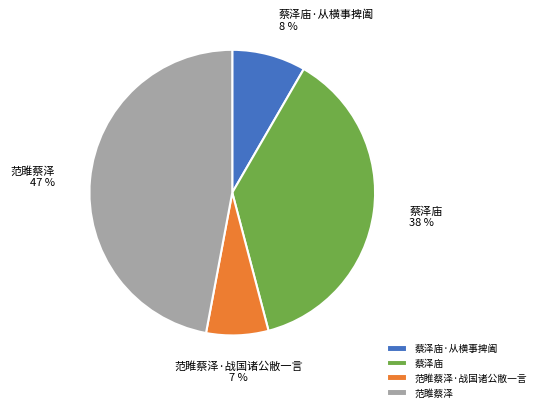

Does 蔡泽庙 account for over 50% of the chart?

No